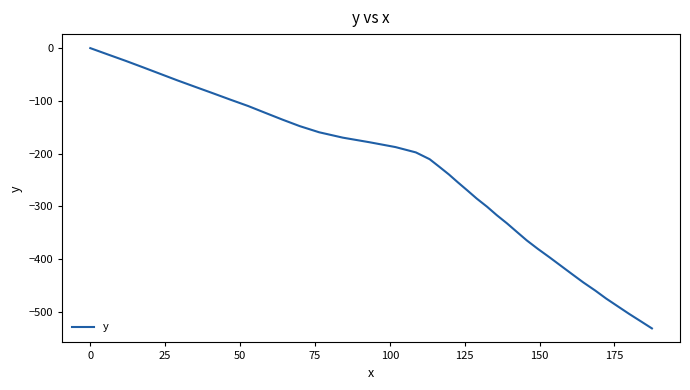

What is the smallest value displayed?

-531.6